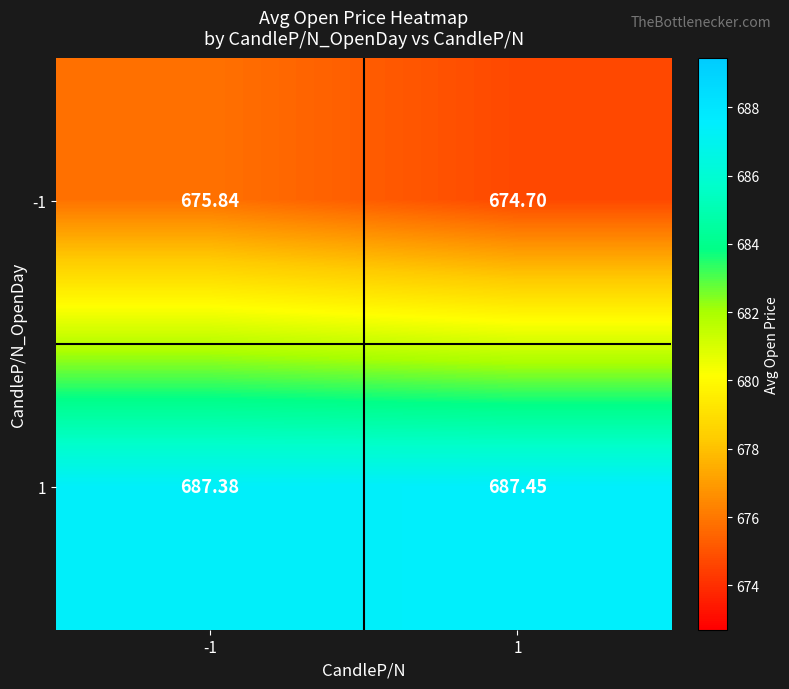

How many data points in -1 are less than 675?

1